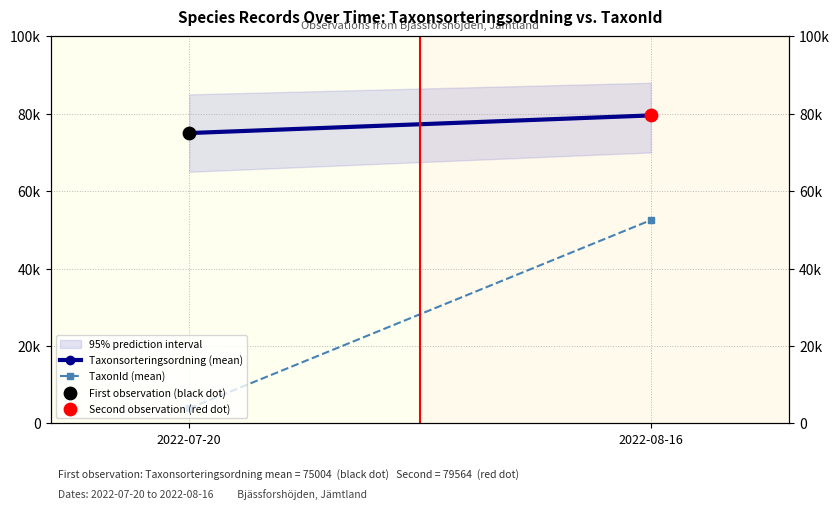

What is the total value across all series at 2022-08-16?

132078.8